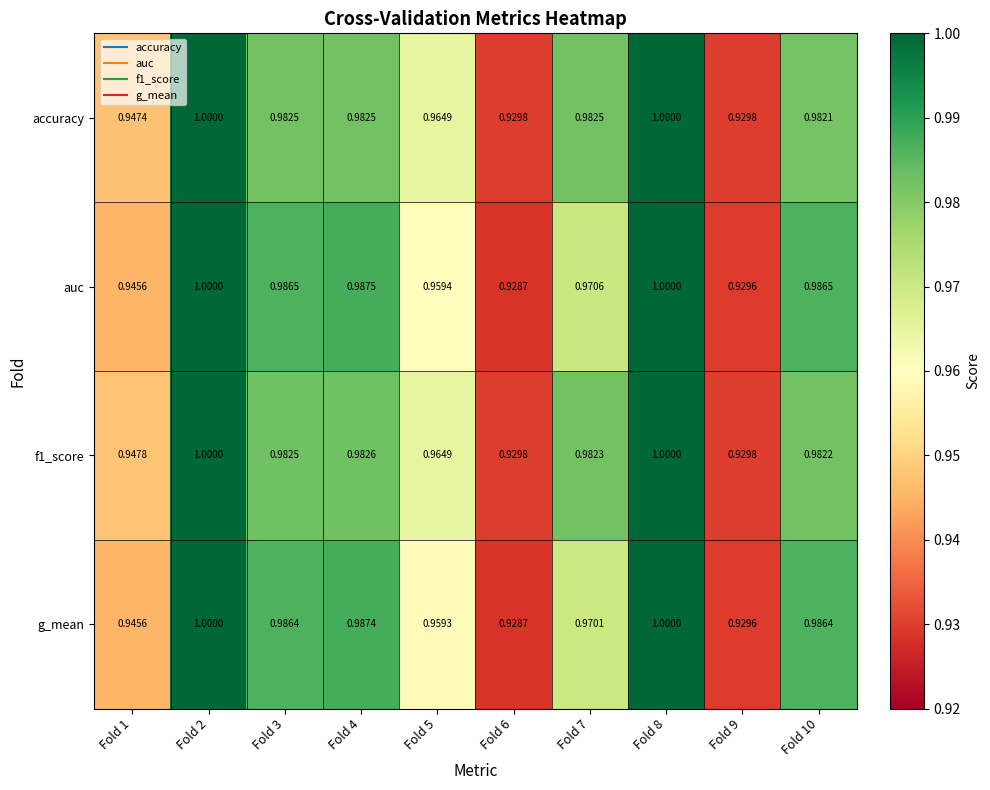

Between Fold 8 and Fold 10, which series saw the biggest shift?

accuracy